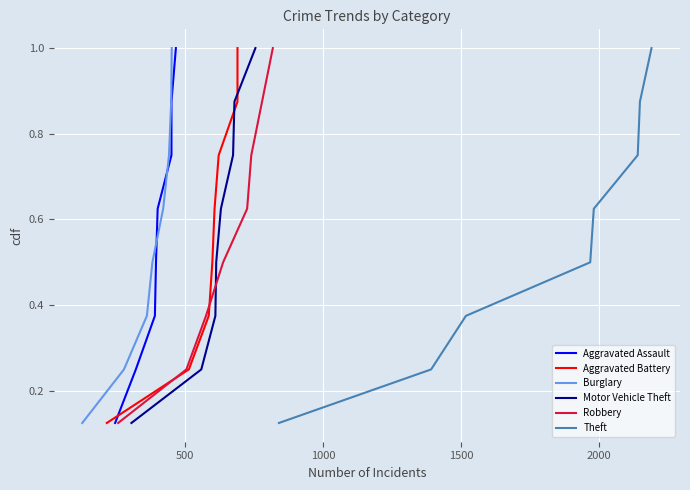

What is the maximum value for Burglary?

1.0